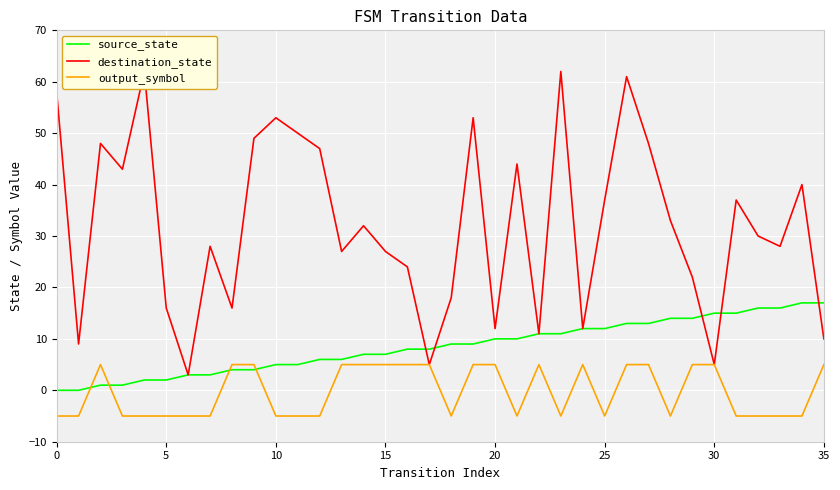

The output_symbol series shows -2 at 5. True or false?

False